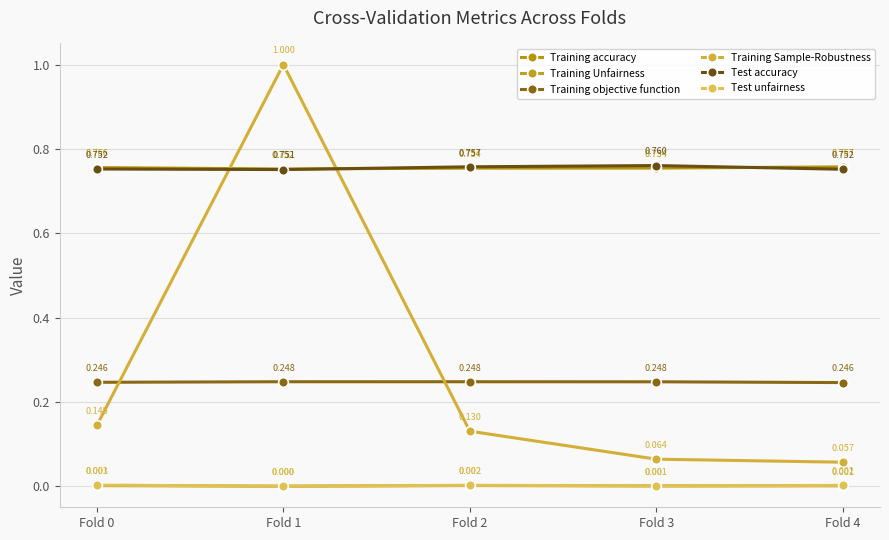

What is the value of the Training accuracy point at the 4th from the left?

0.8